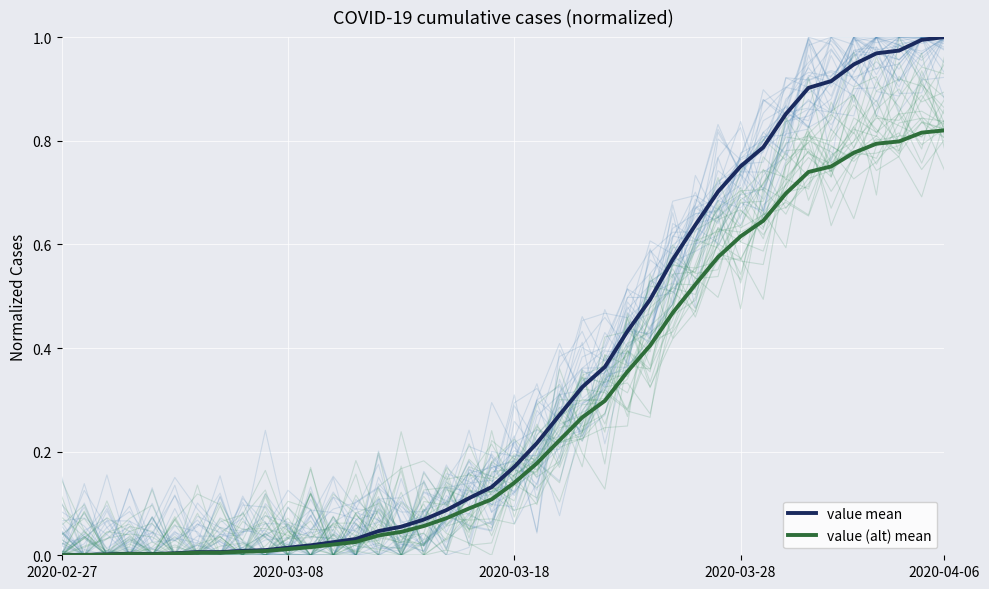

Count the number of categories in the chart.

40